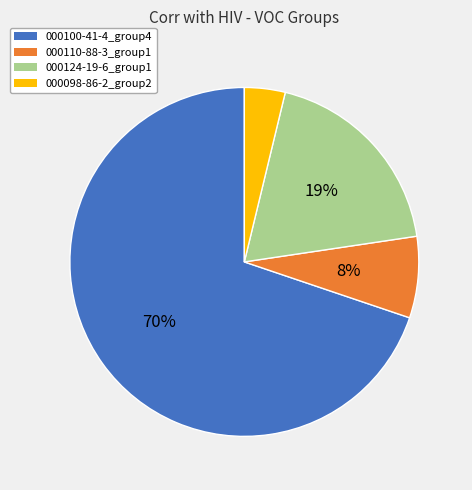

Is the sum of 000110-88-3_group1 and 000100-41-4_group4 greater than half?

Yes